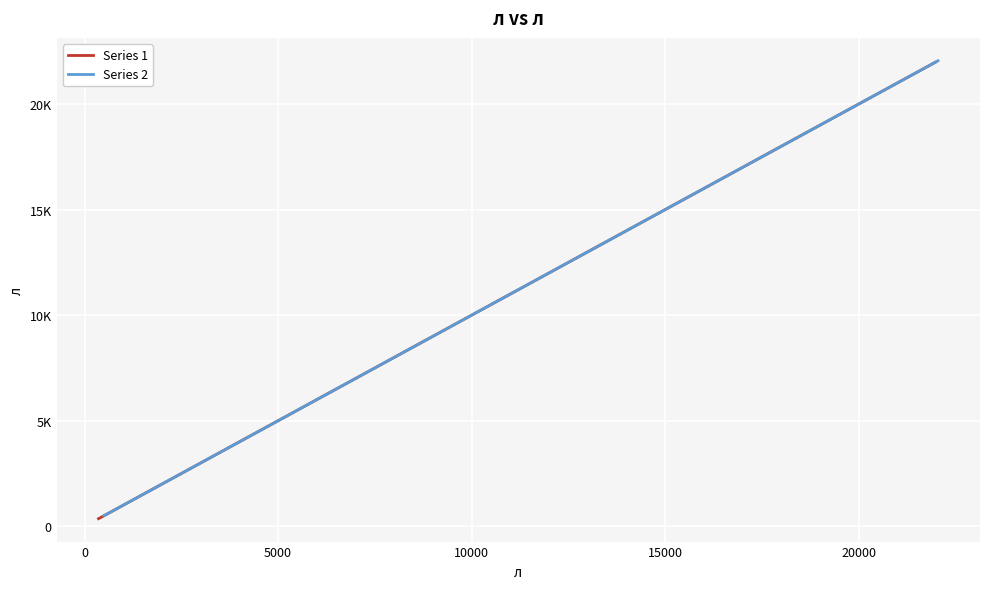

How many lines are shown in the chart?

2